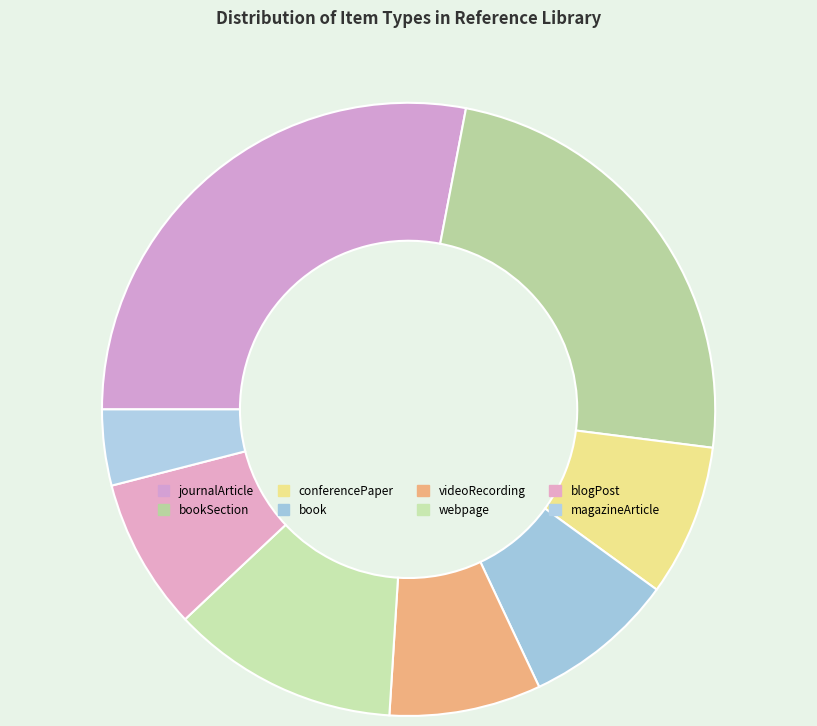

To the nearest percent, what portion does journalArticle represent?

28%